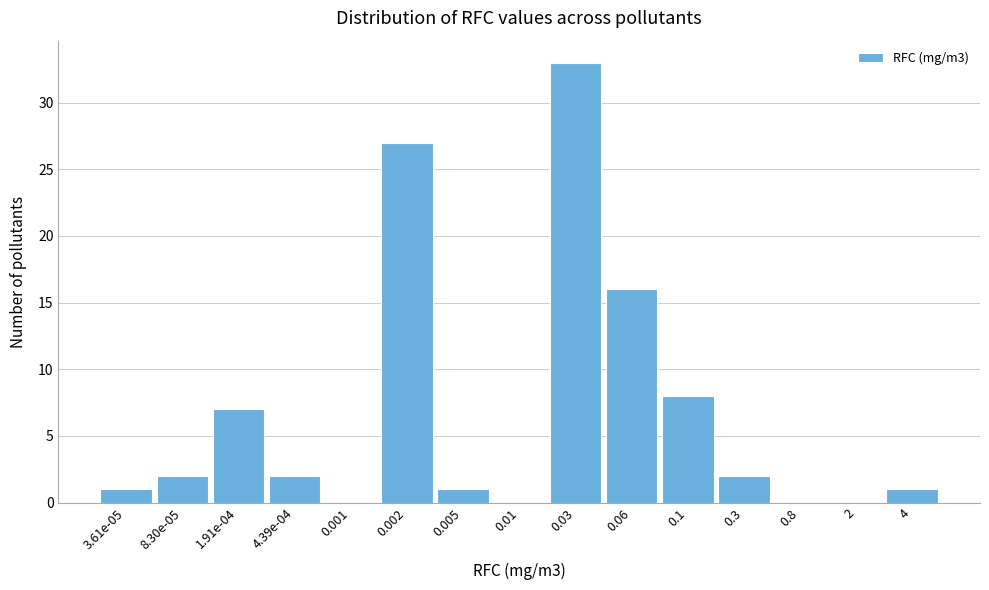

Reading right to left, what are all the values shown in this chart?

4=1	2=0	0.8=0	0.3=2	0.1=8	0.06=16	0.03=33	0.01=0	0.005=1	0.002=27	0.001=0	4.39e-04=2	1.91e-04=7	8.30e-05=2	3.61e-05=1